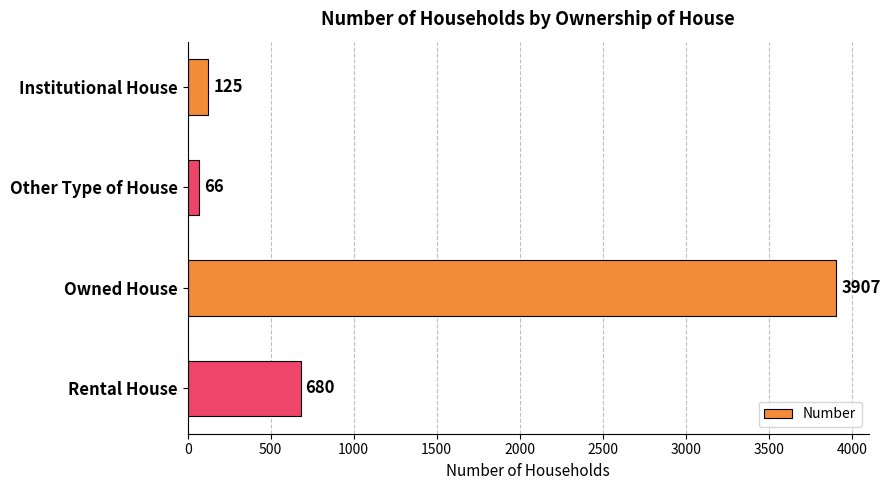

Between Rental House and Institutional House, which is larger?

Rental House